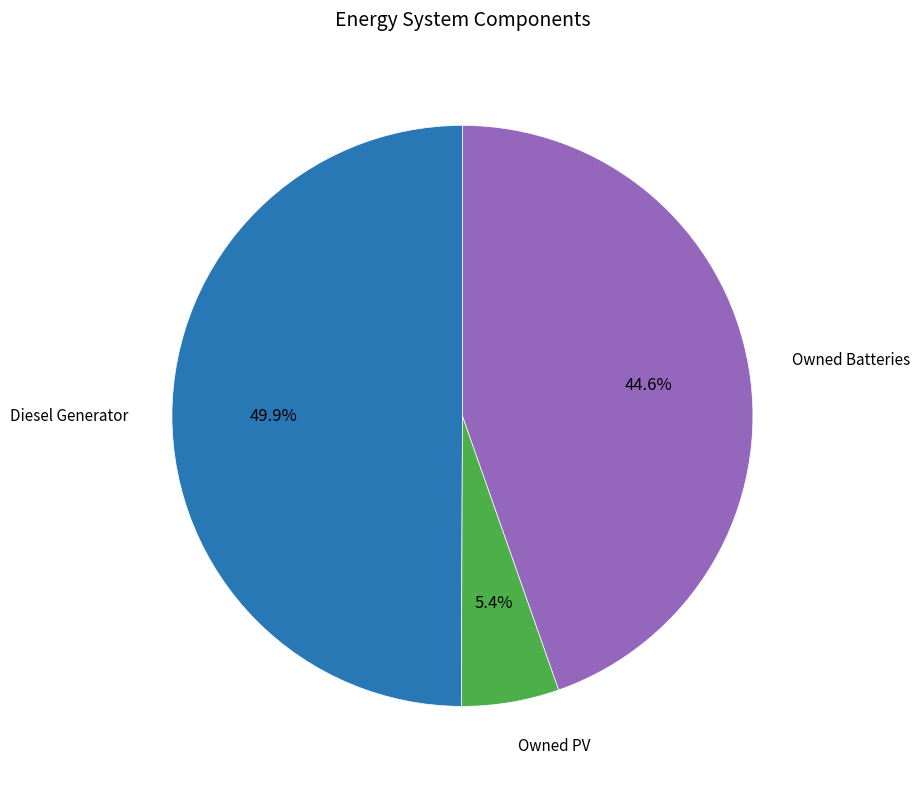

How many segments does this pie chart have?

3